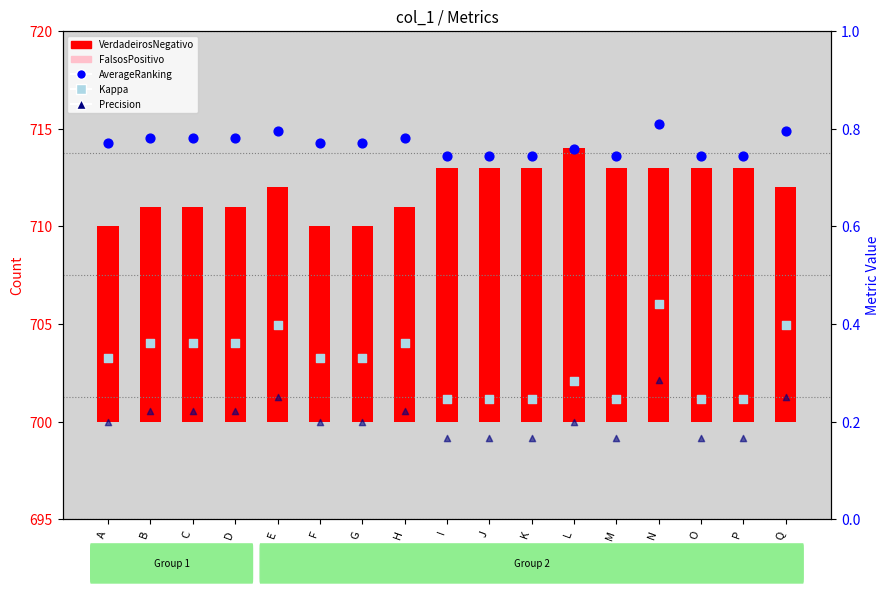

At how many categories does at least one series exceed 11?

10